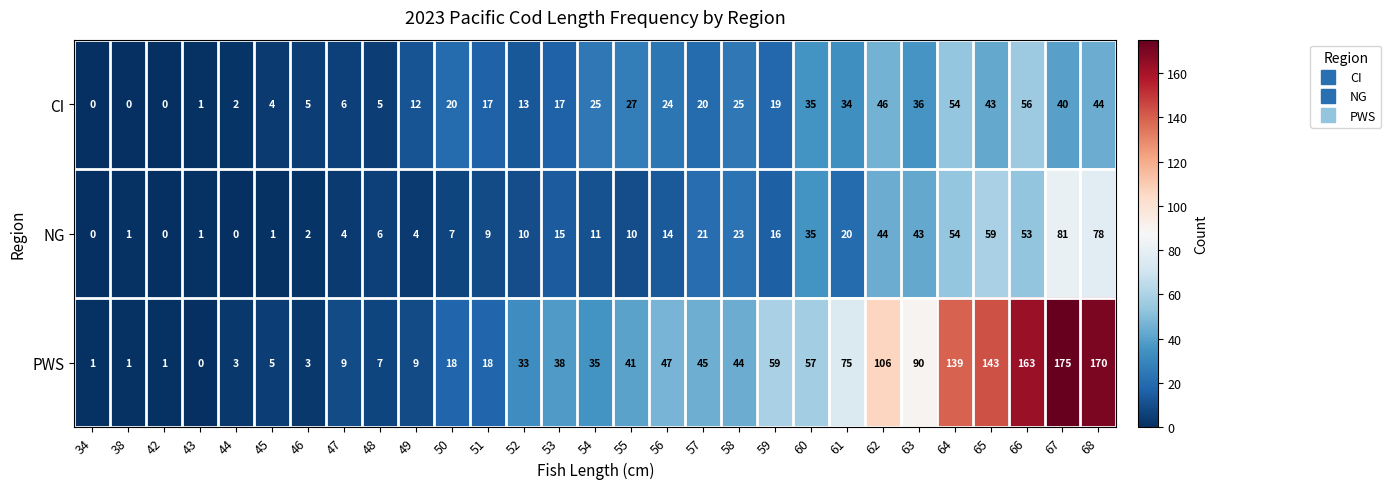

Between 50 and 59, which series saw the biggest shift?

PWS